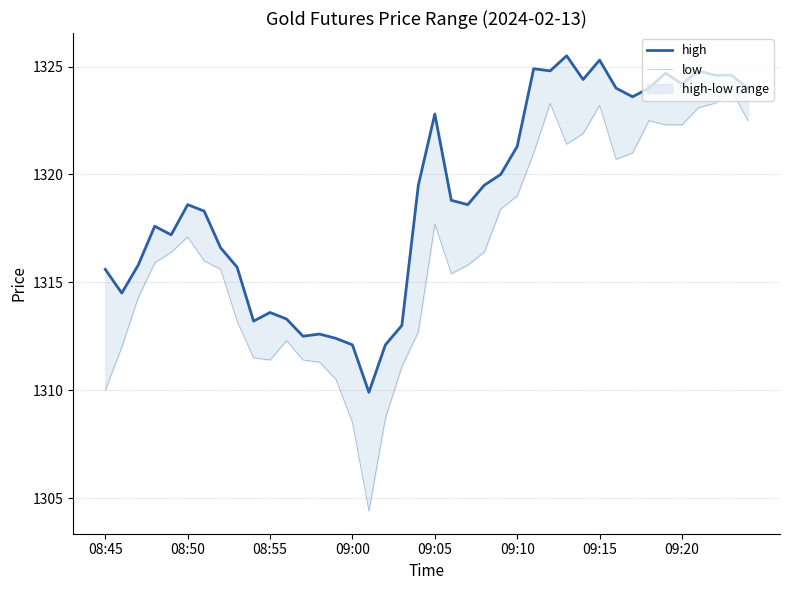

At which label is low closest to 1314?

08:55